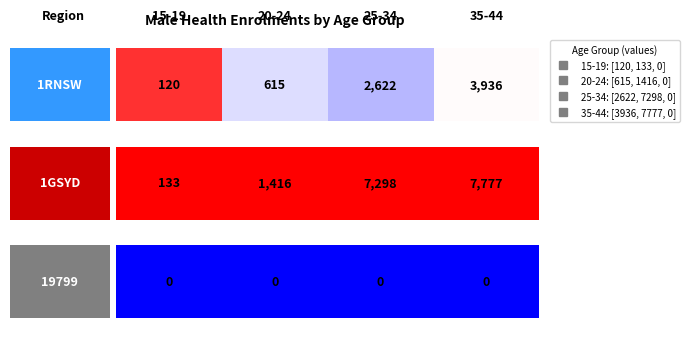

What is the difference between the C06_M_Health_25_34 values at 1RNSW and 1GSYD?

4676